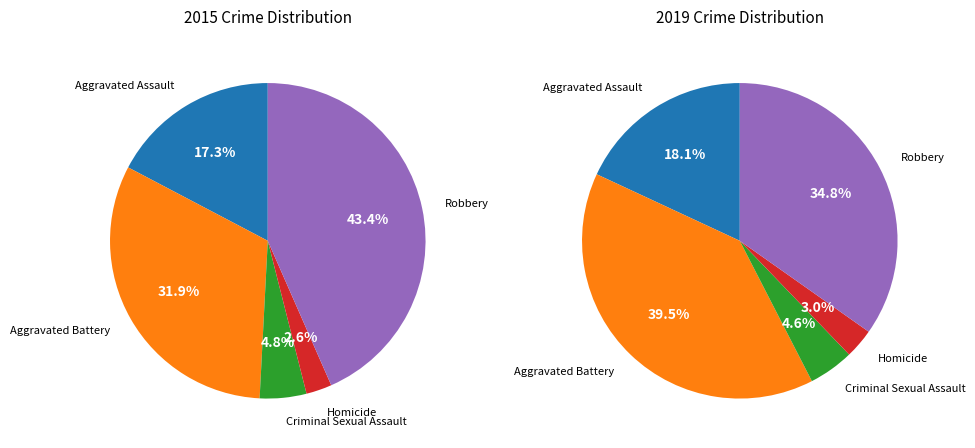

Which category has the smallest portion of the pie?

Homicide